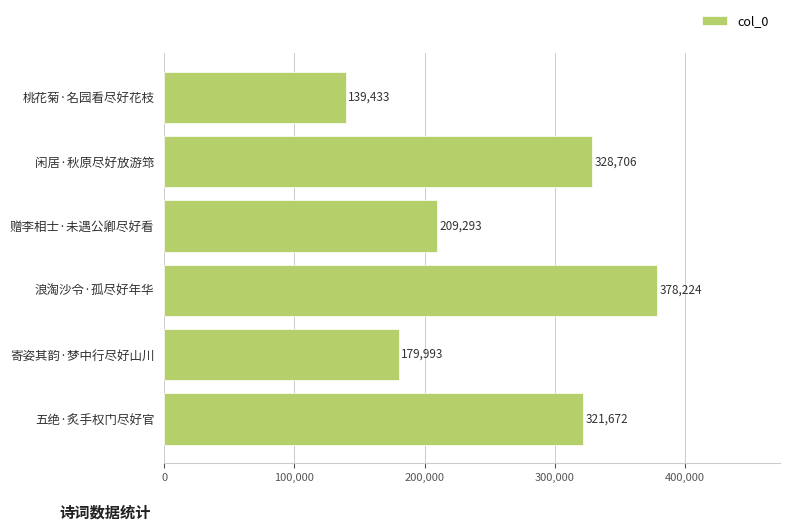

Reading bottom to top, what are all the values shown in this chart?

321672	179993	378224	209293	328706	139433